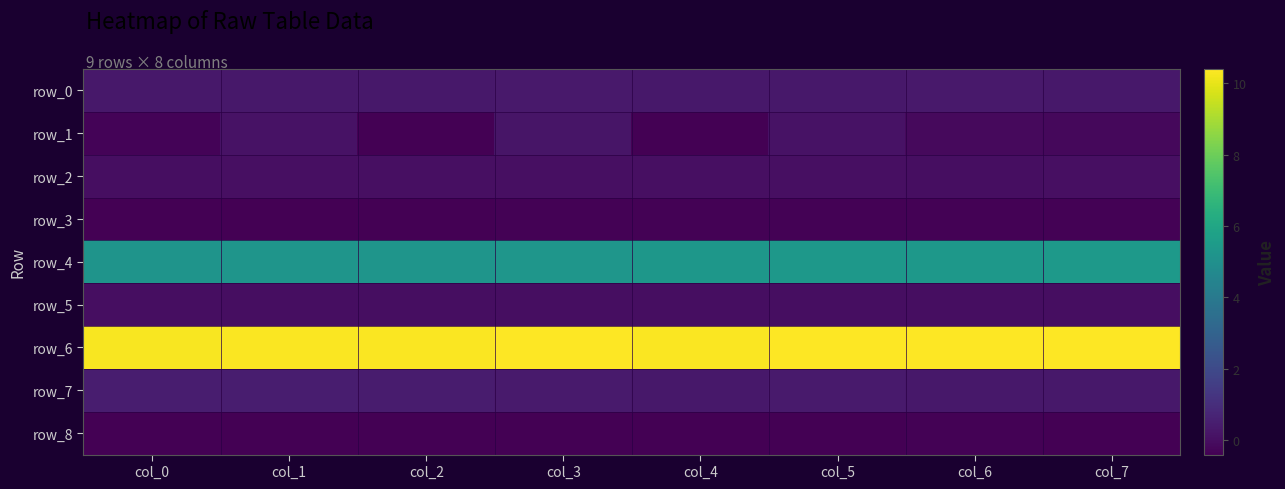

List the labels in order of row_8 value, smallest first.

col_1, col_2, col_3, col_4, col_7, col_0, col_5, col_6